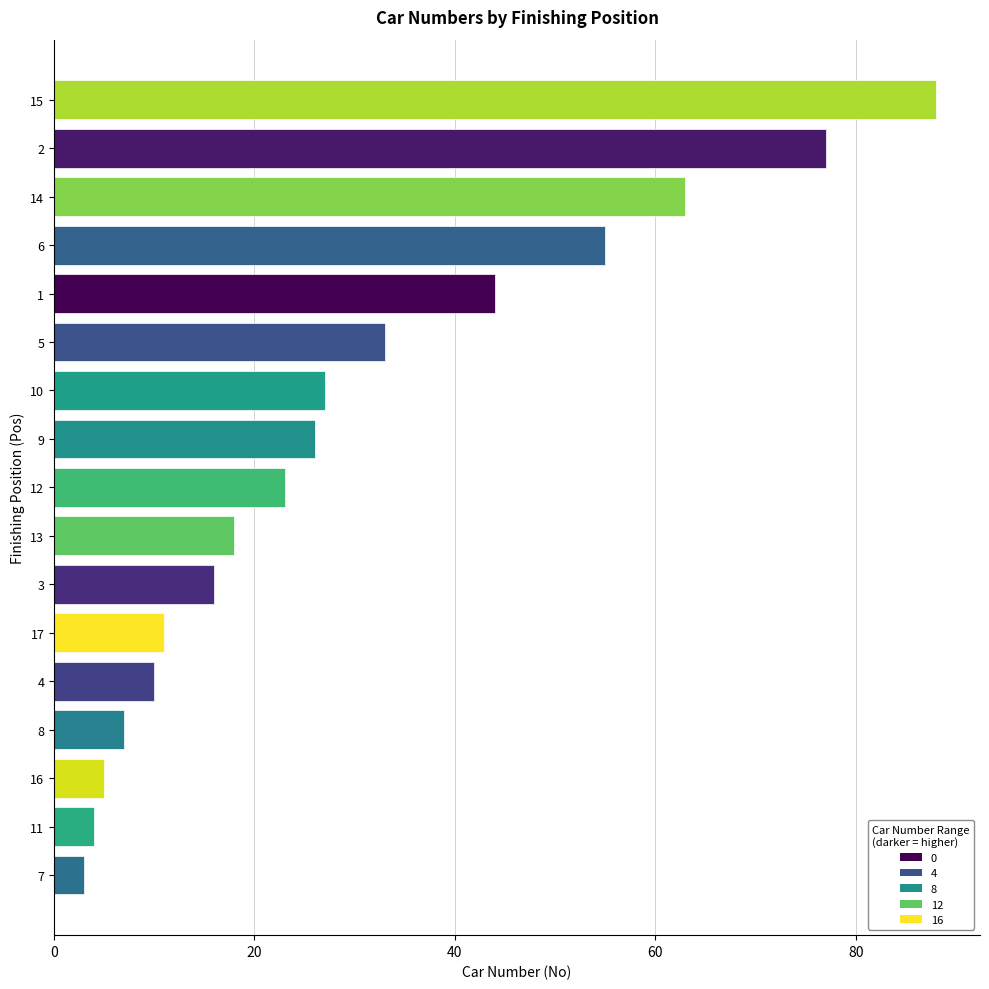

How many bars are there in total?

17